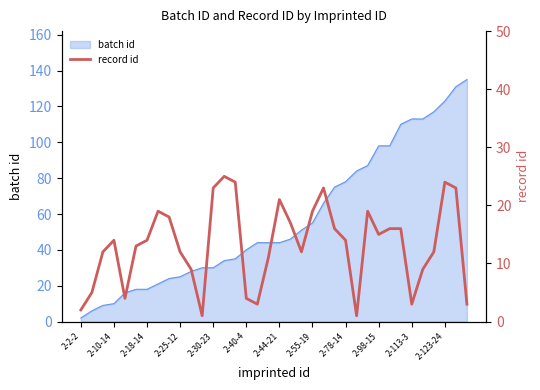

Which category has the lowest value in the batch id series?

2-2-2